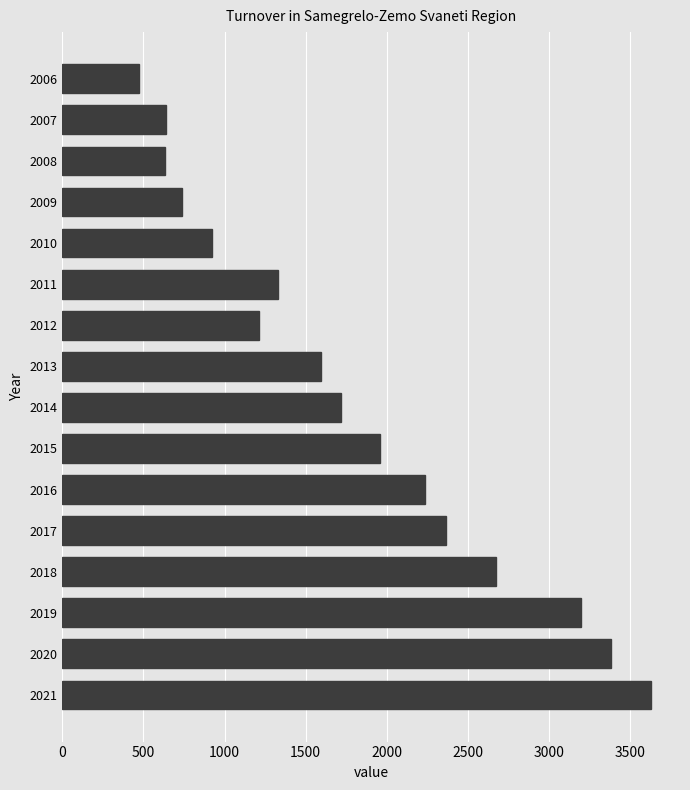

What is the value of the 2nd bar from the top?

637.2